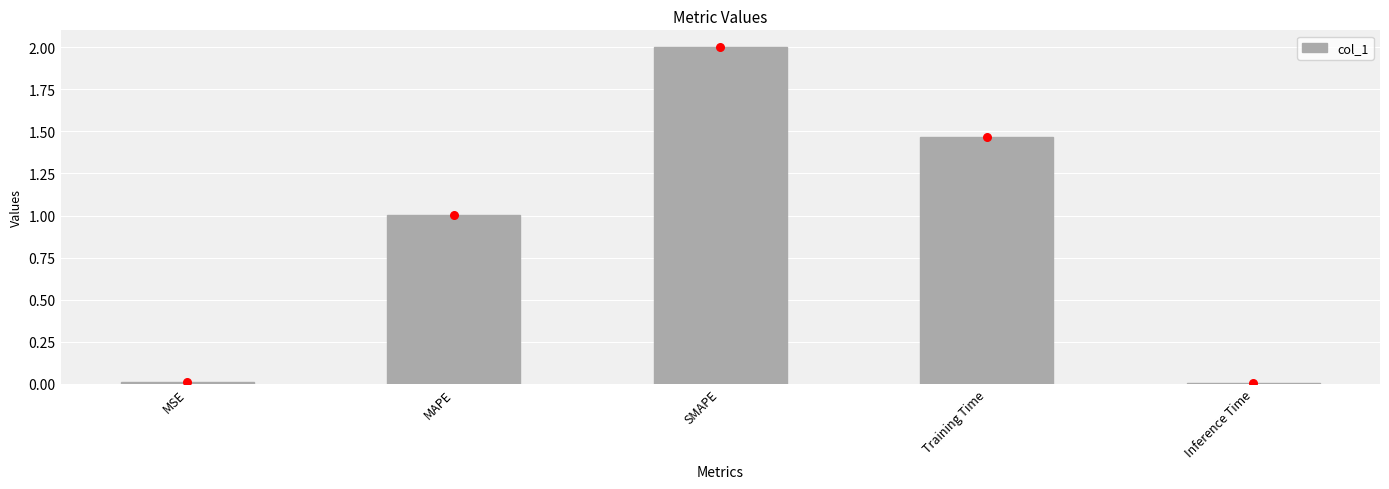

Between Training Time and SMAPE, which is larger?

SMAPE